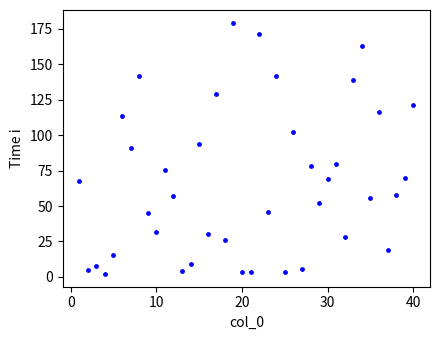

What is the range of X values (max minus min)?

39.0